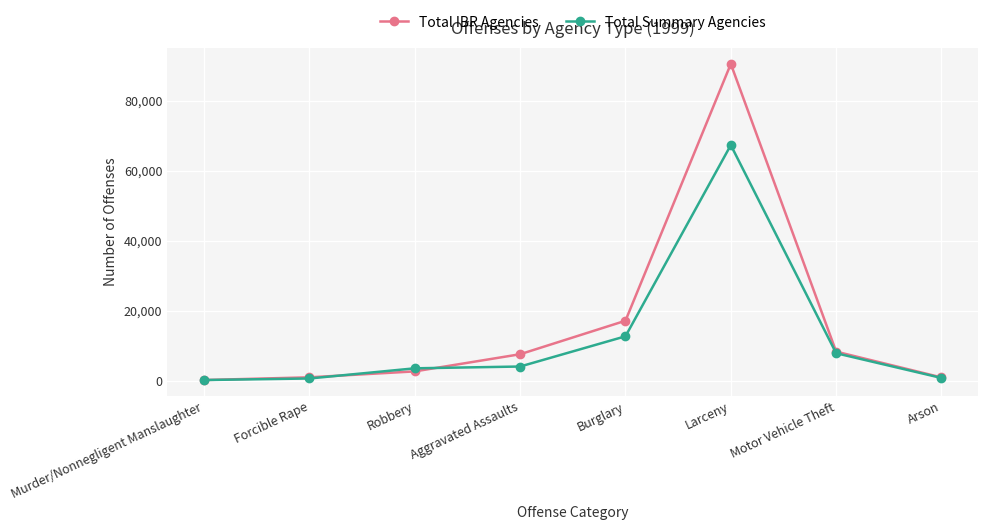

At Larceny, list the series in order from largest to smallest.

Total IBR Agencies, Total Summary Agencies